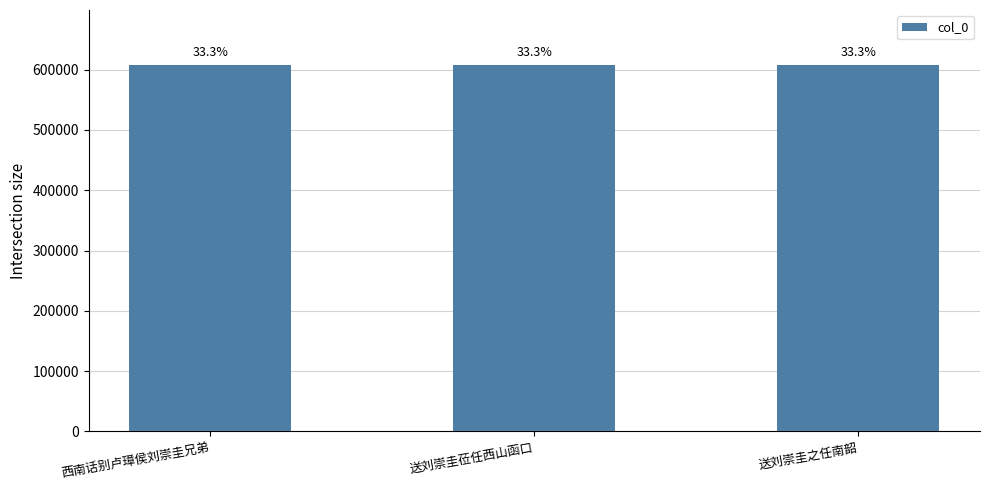

How many bars are there in total?

3